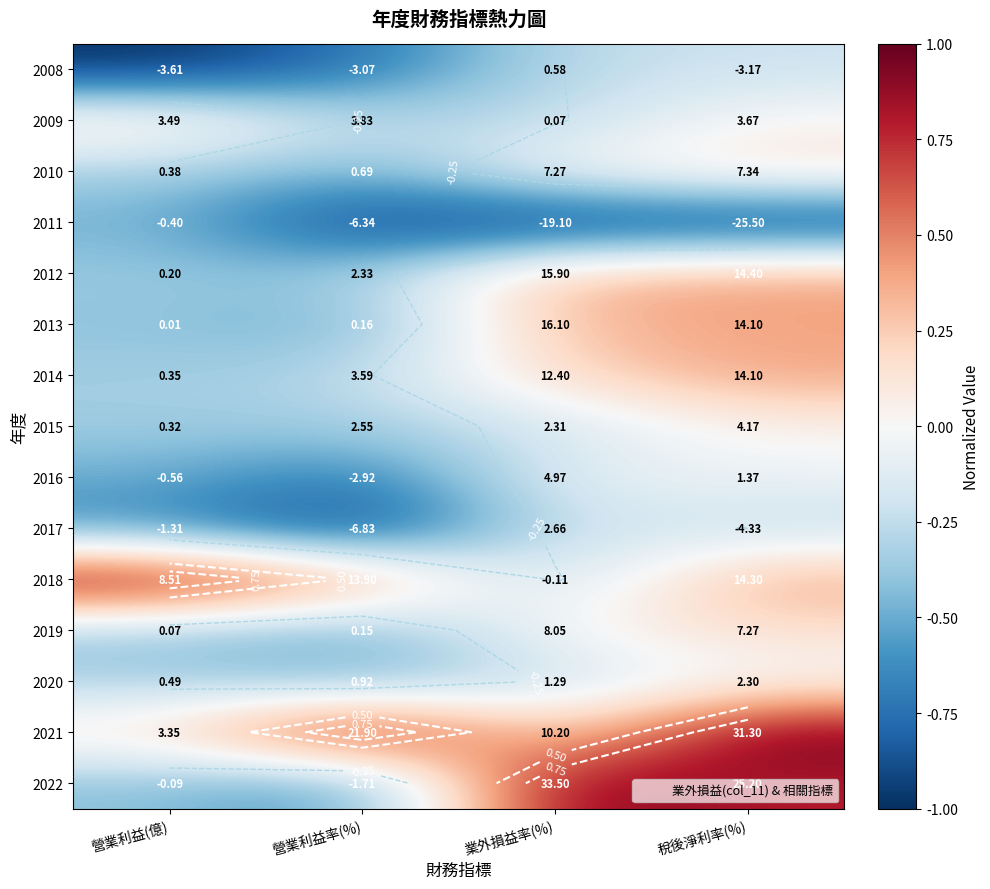

Is the value of 2019 at 業外損益率(%) greater than the value of 2017 at 營業利益(億)?

Yes